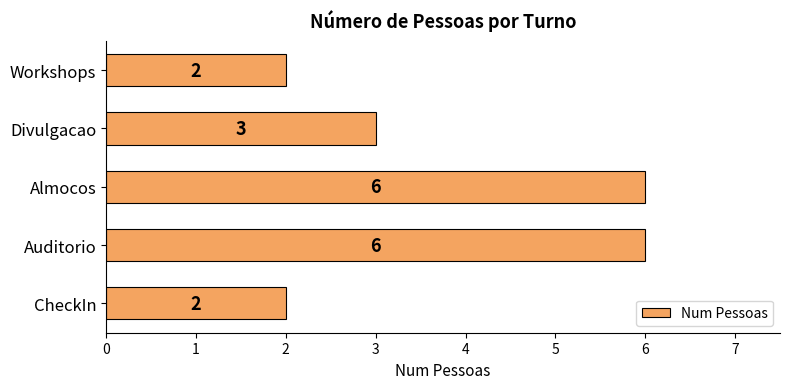

Count the values in the range 2 to 6.

5